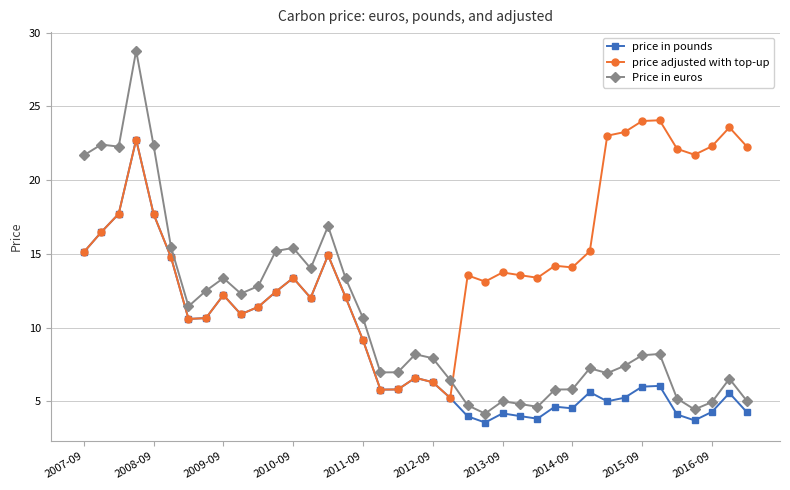

What is the difference between the second highest and second lowest values in the price adjusted with top-up series?

18.2